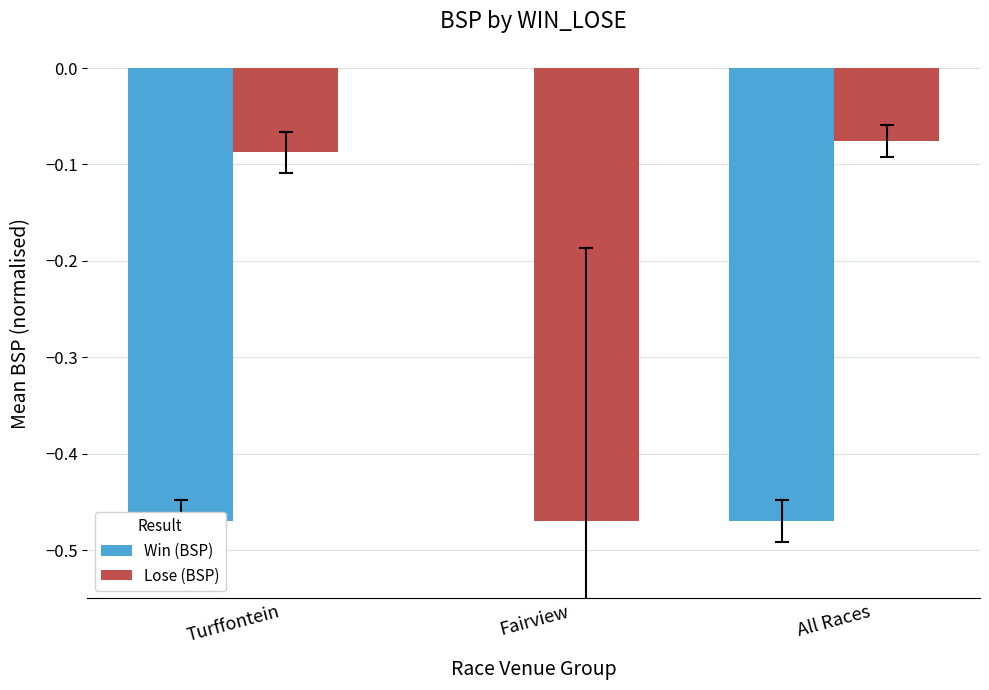

How many series are shown in this chart?

2